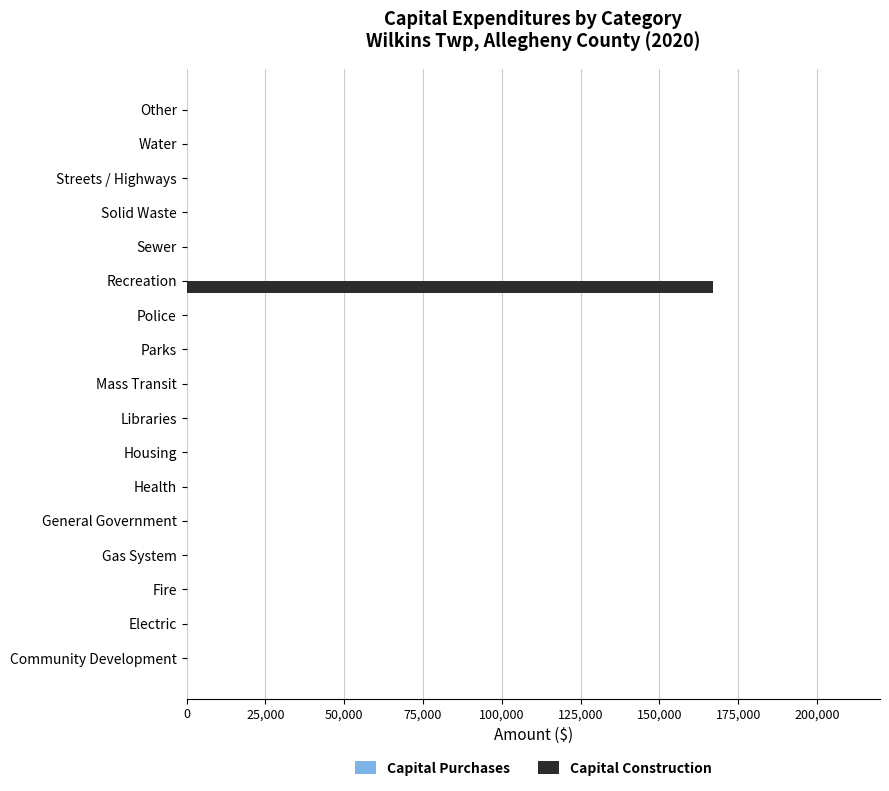

The chart shows a value of 0 at Electric. True or false?

True